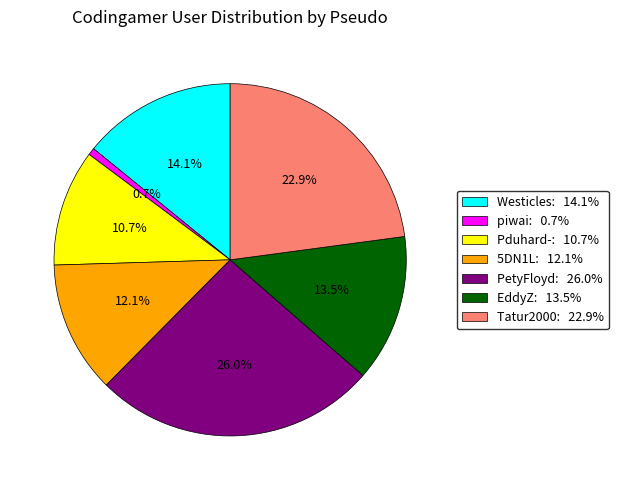

Is 5DN1L the majority of the pie?

No